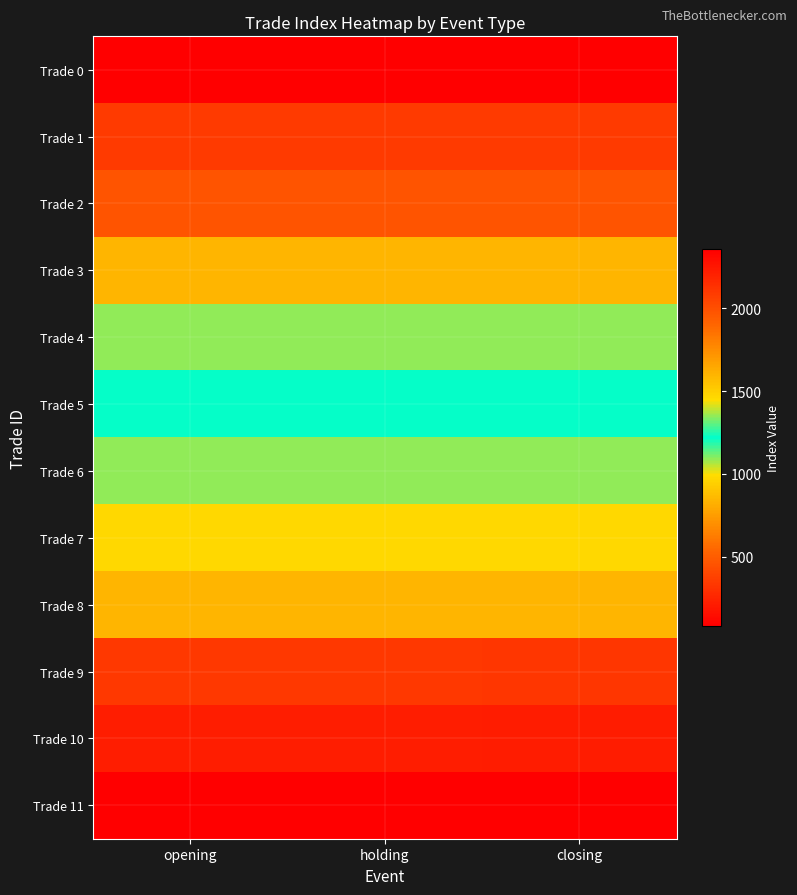

What is the total value across all series at closing?

15154